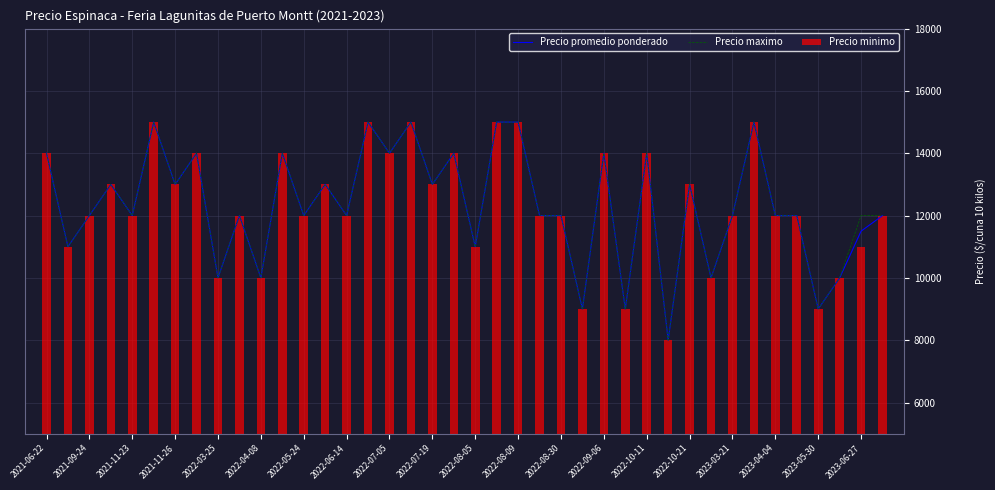

What is the maximum value for Precio promedio ponderado?

15000